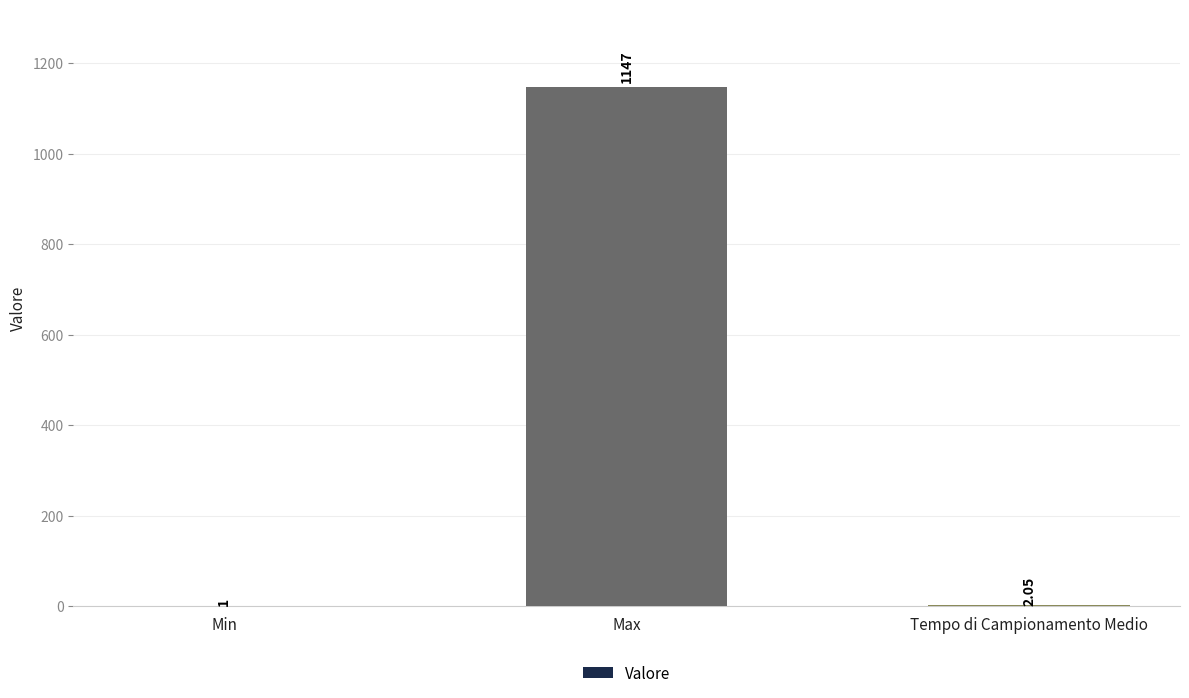

What is the ratio of the value at Min to the value at Tempo di Campionamento Medio?

0.5